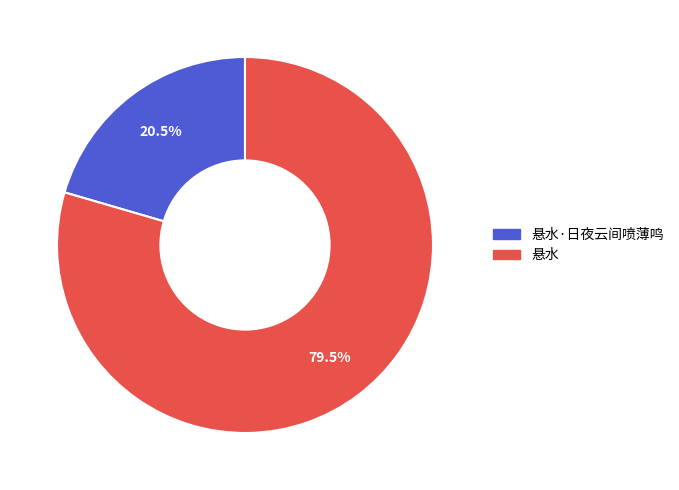

Does any single category account for the majority?

Yes